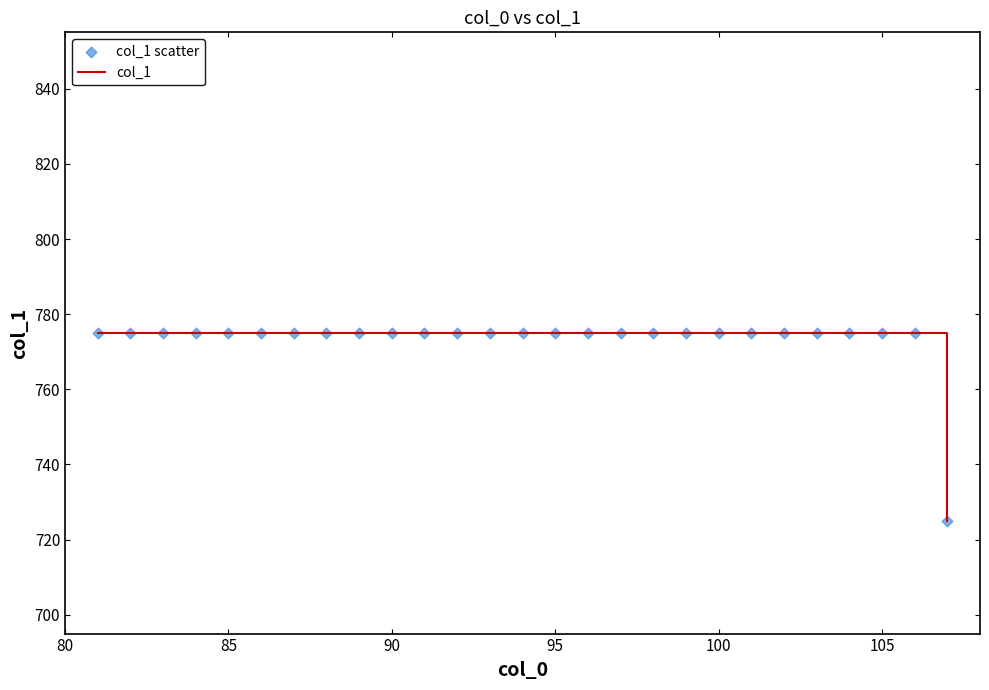

What is the maximum value shown in the chart?

775